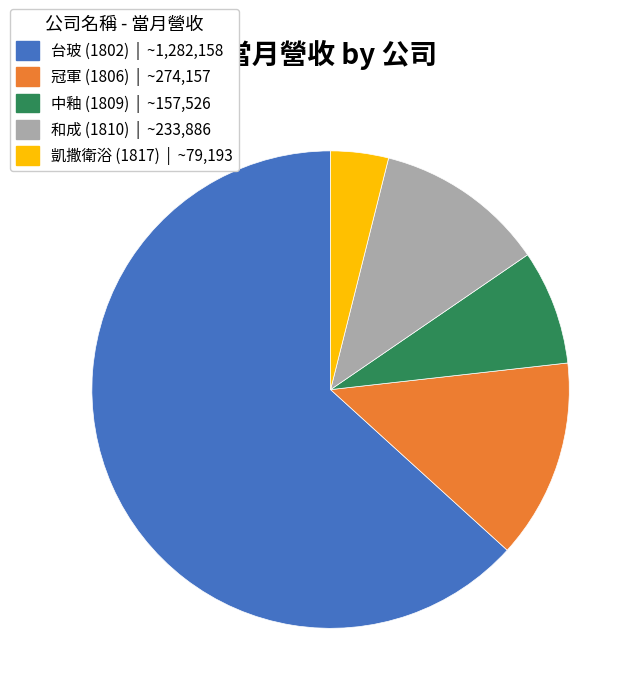

Which slice represents more than half of the pie?

台玻 (1802)